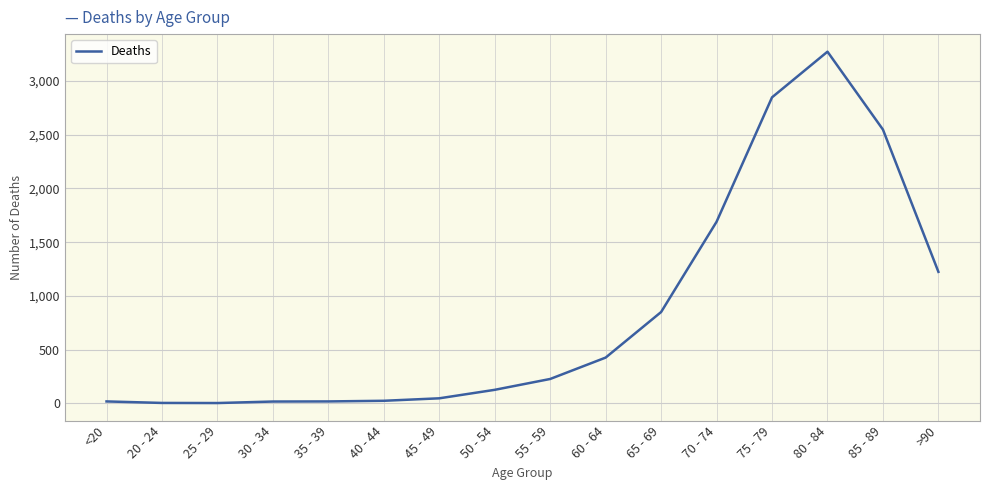

What is the sum of all values?

13343